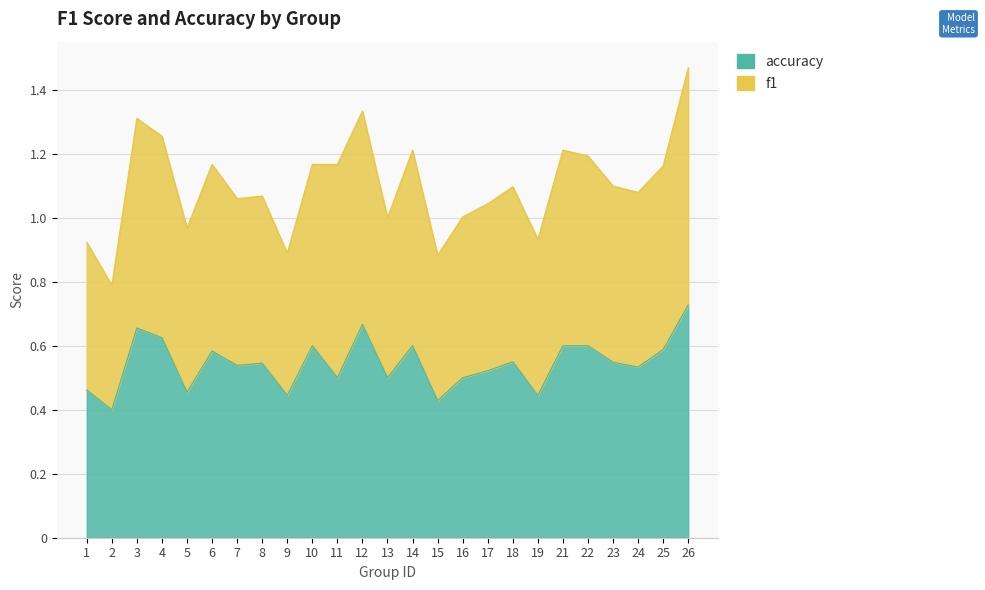

The value at 7 is 0.5. True or false?

True